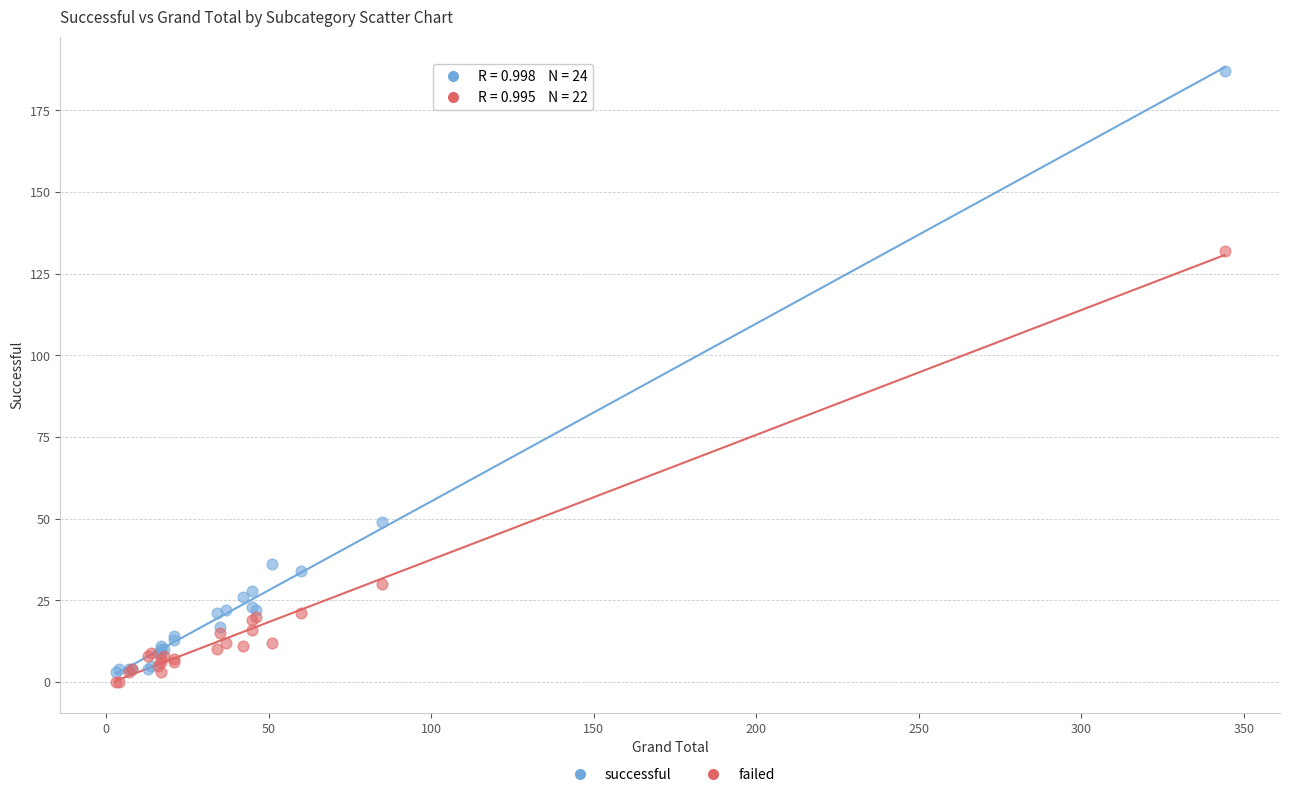

Which series reaches the maximum Y coordinate?

successful